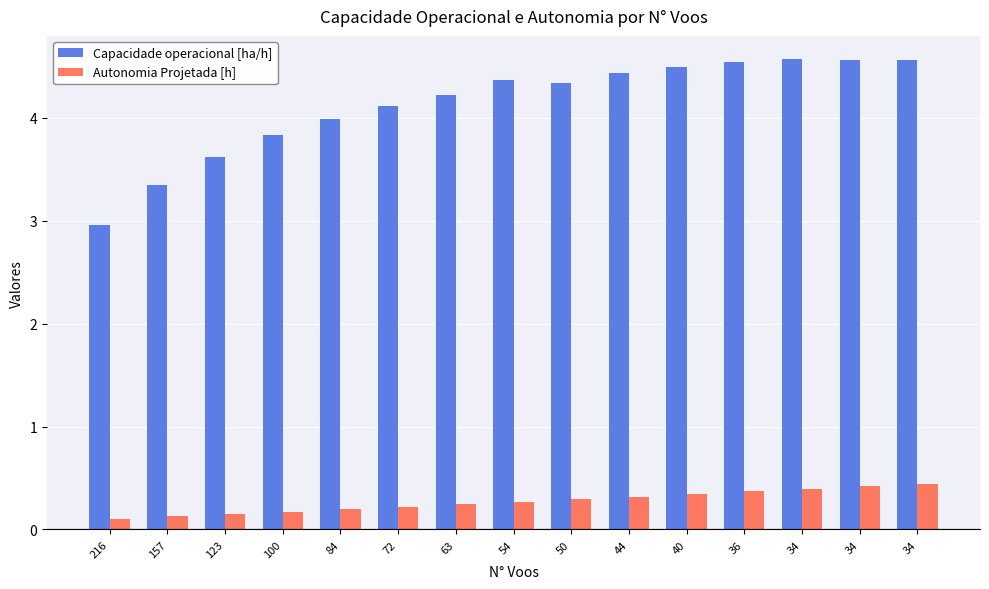

How many groups of bars are there?

15